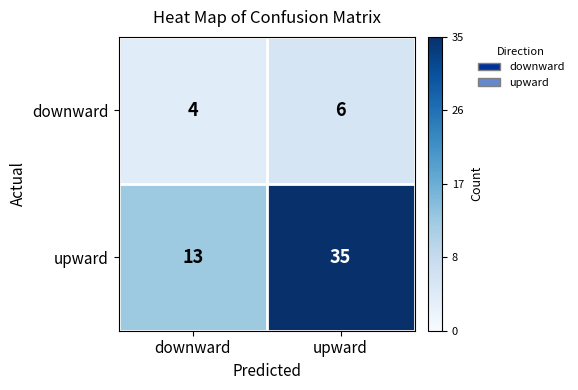

What is the average value of the upward series?

24